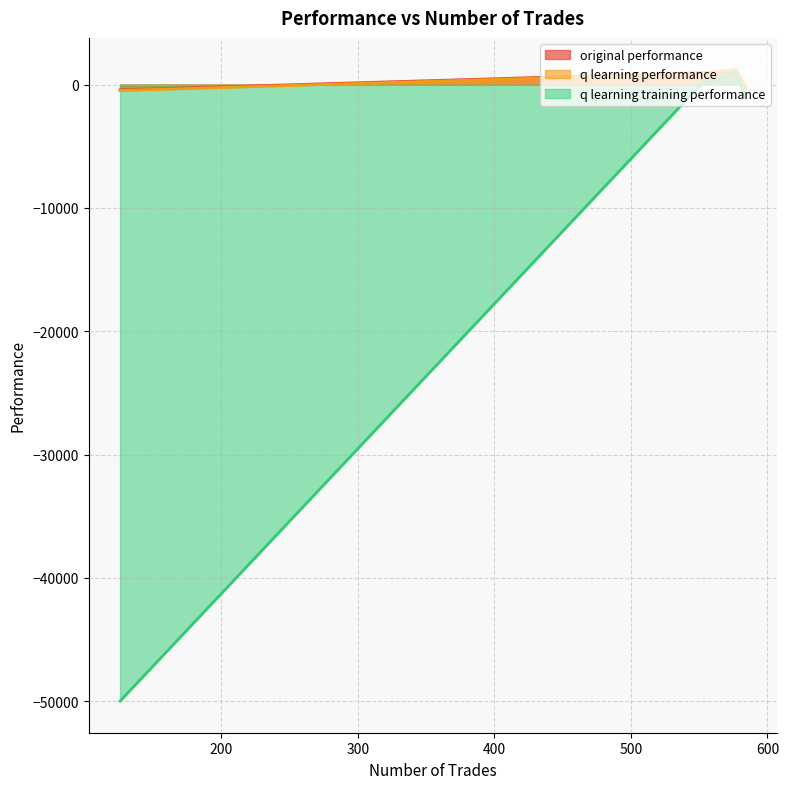

What is the value of the q learning performance point at the 1st from the left?

-187.4